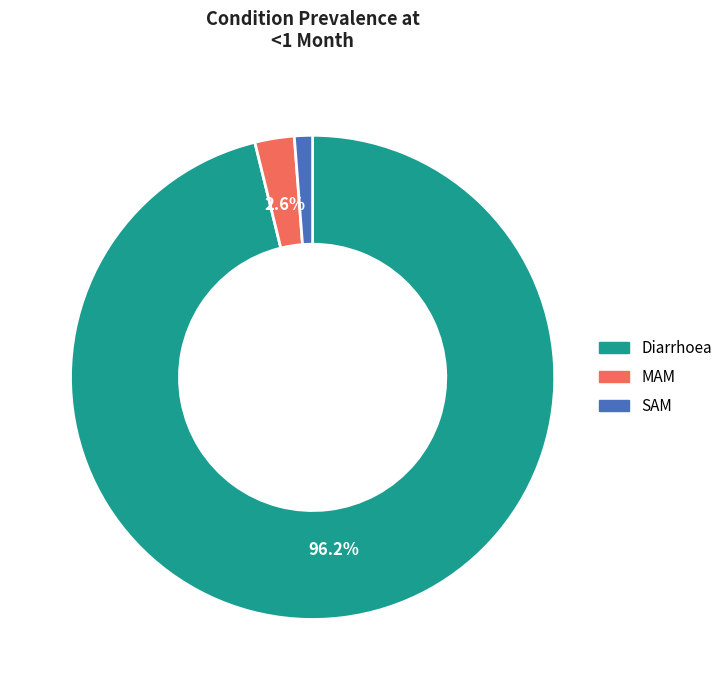

To the nearest percent, what is the difference between the SAM and MAM slice percentages?

1%